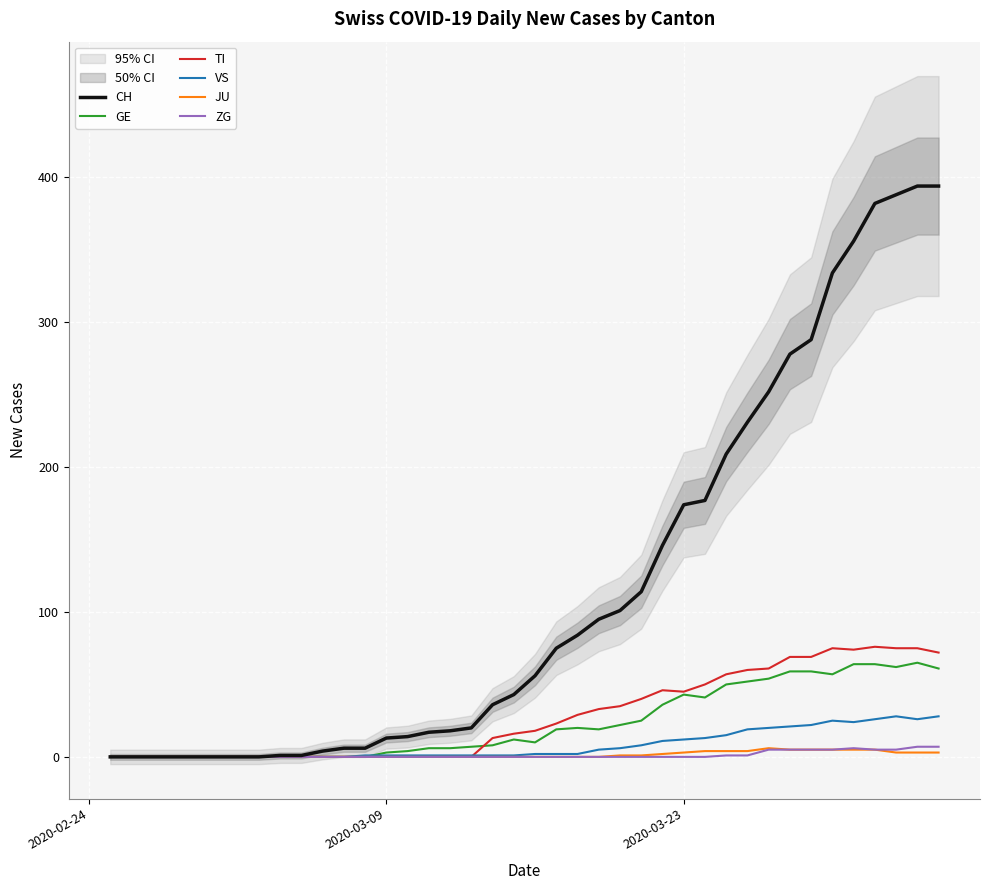

What is the highest value of the GE series?

65